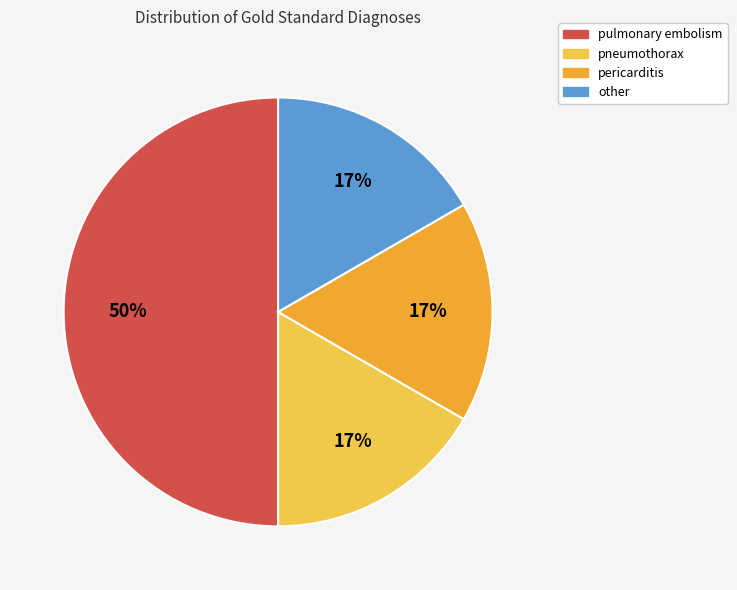

The pulmonary embolism slice represents 45% of the pie. True or false?

False